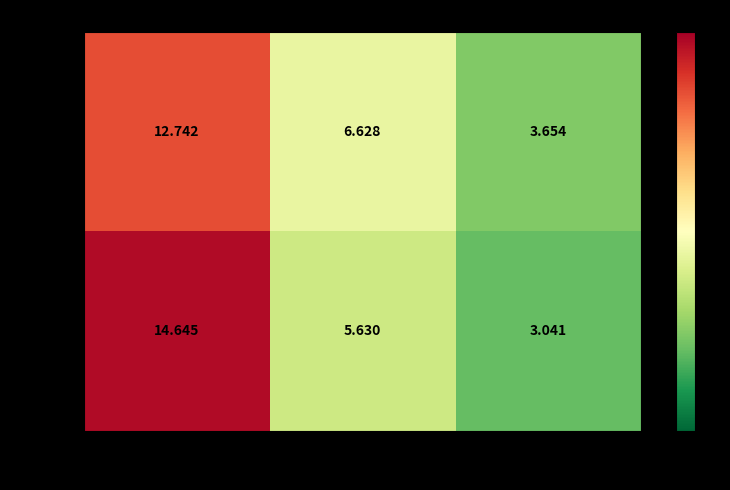

How many series are shown in this chart?

2